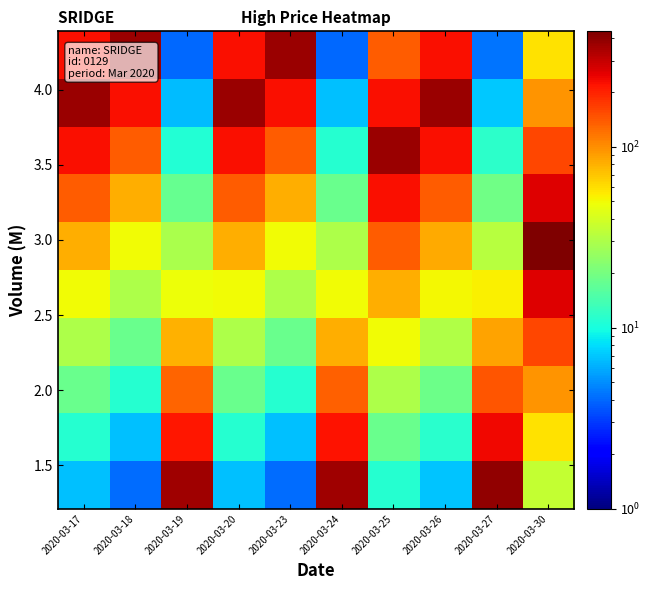

At which category does the chart reach its peak across all series?

2020-03-30